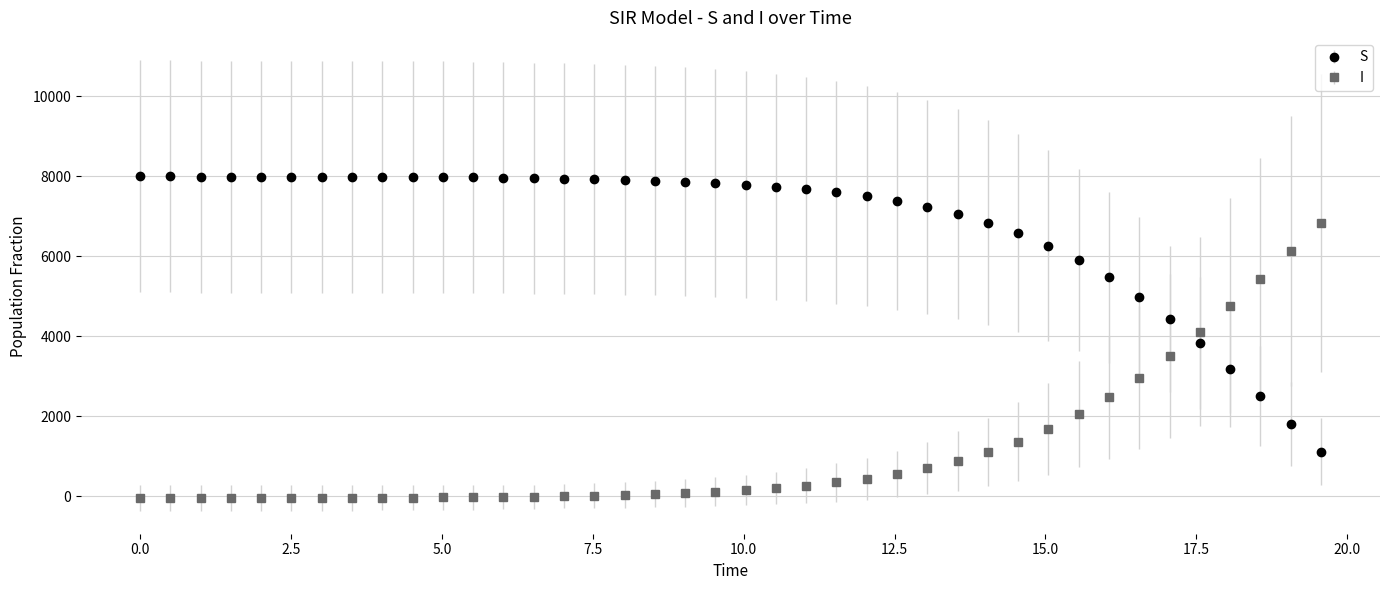

What are all the series names shown in the legend?

S, I